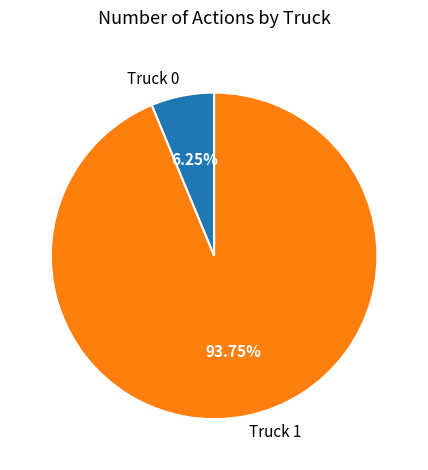

Which category has the biggest portion of the pie?

Truck 1